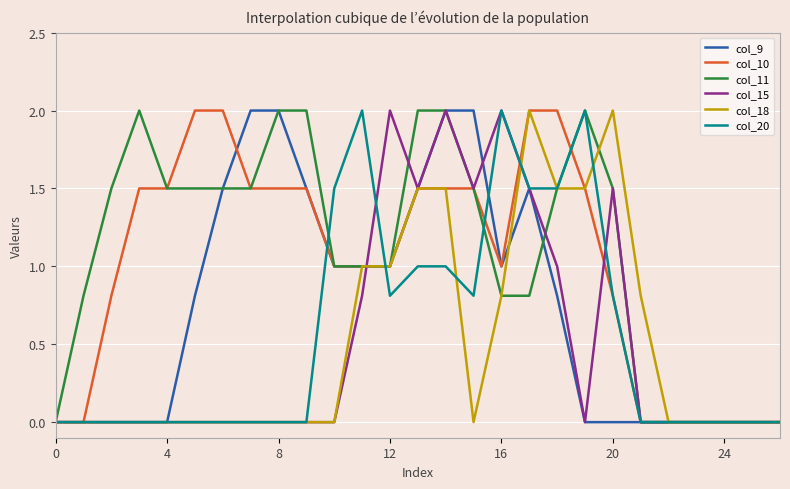

What is the highest value of the col_15 series?

2.0